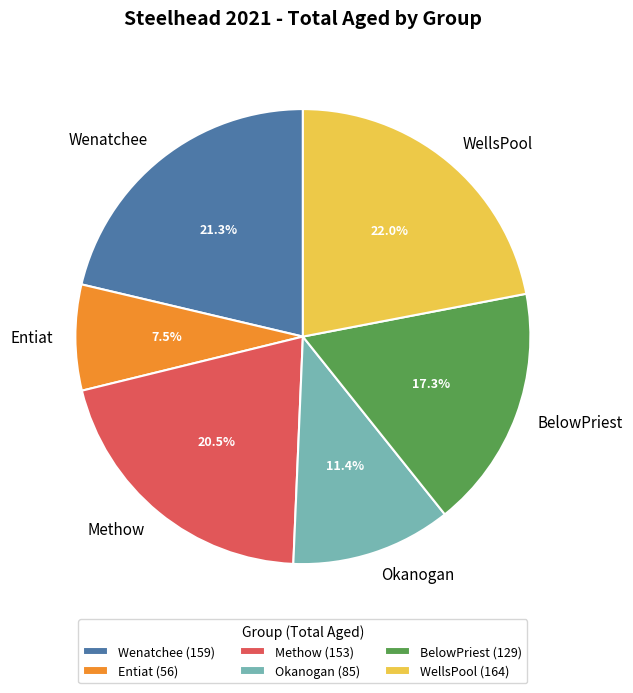

Which slice is the smallest?

Entiat